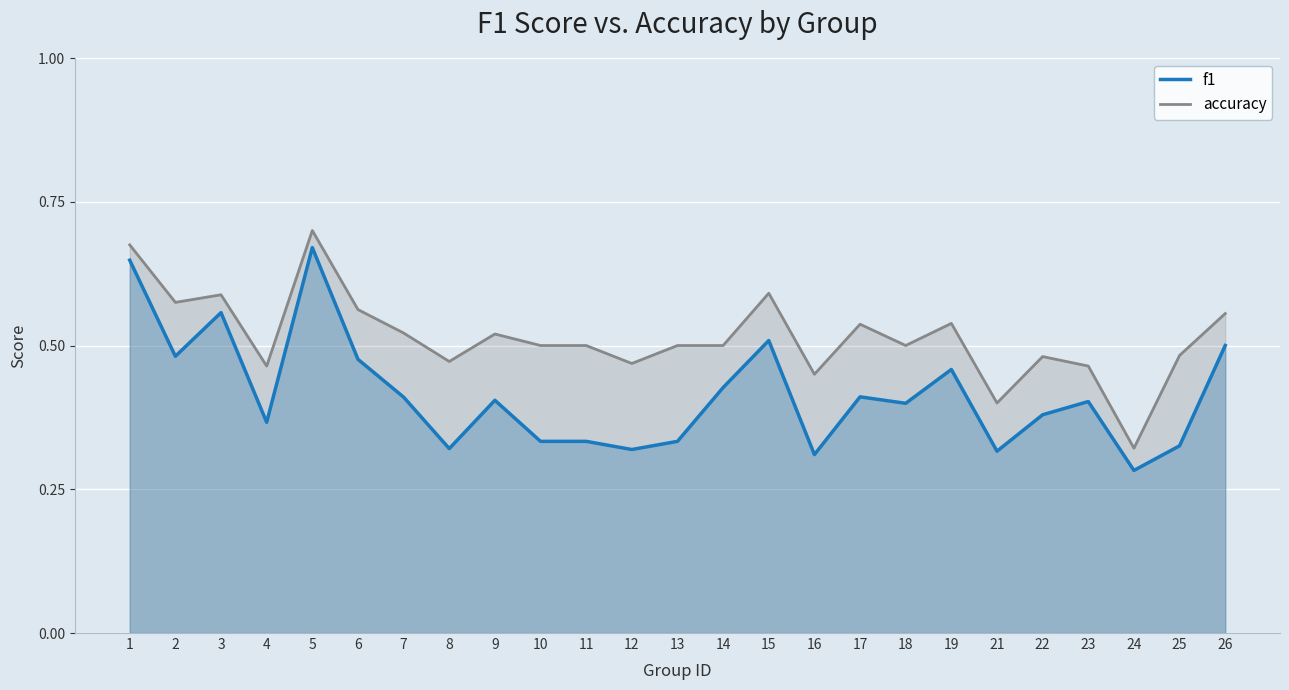

True or false: f1 has more than 0 points higher than both neighbors.

True